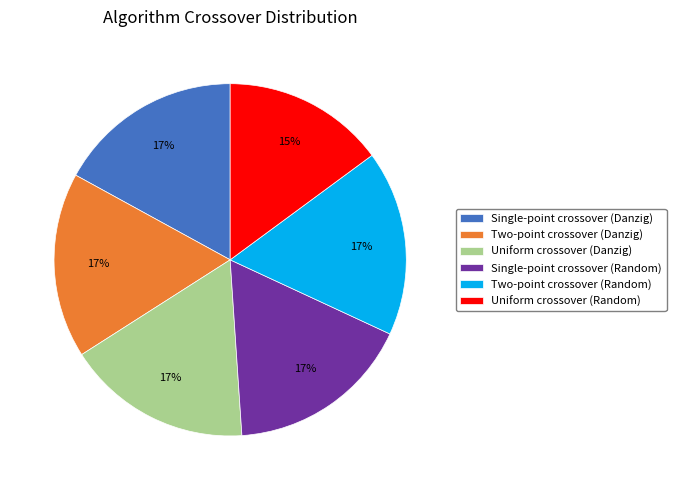

Is there a majority slice in this chart?

No